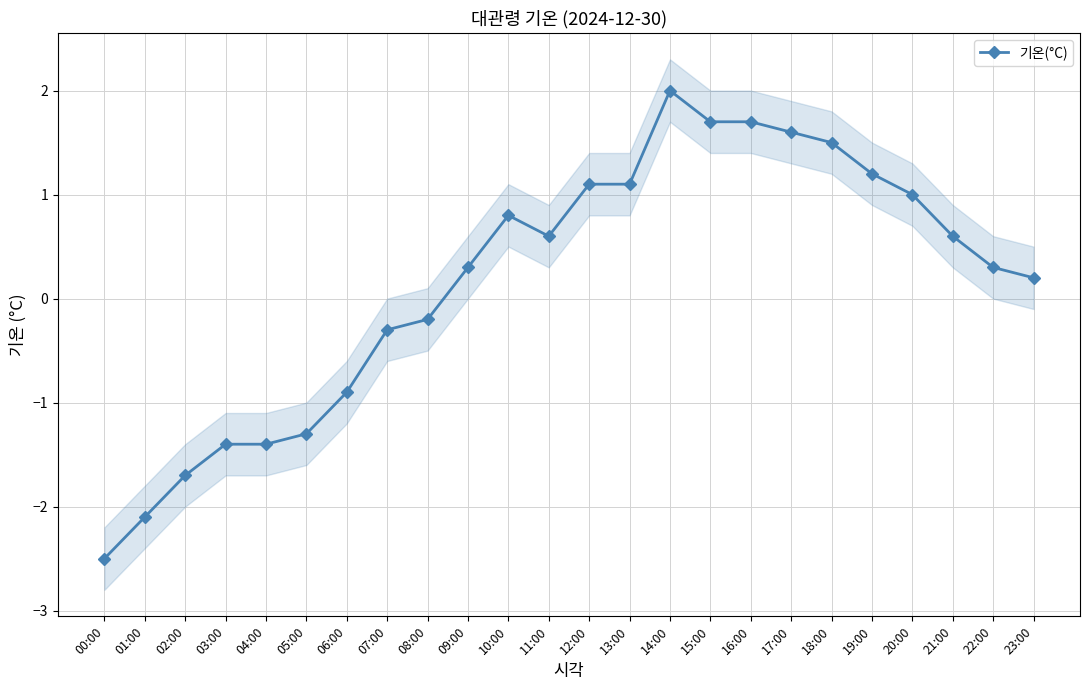

At which category does the chart reach its peak across all series?

14:00